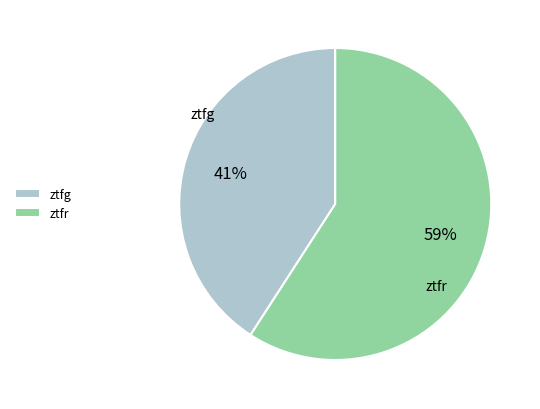

Which has a higher value, ztfg or ztfr?

ztfr